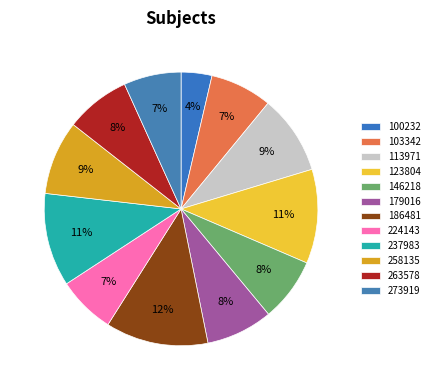

Is 113971 the majority of the pie?

No